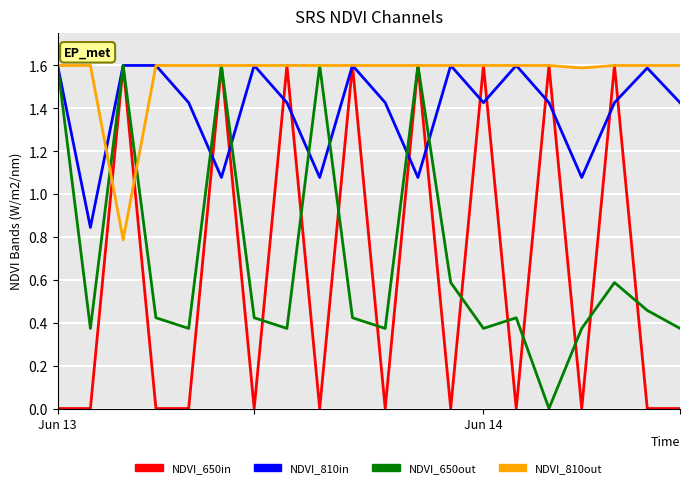

What is the maximum value shown in the chart?

1.6